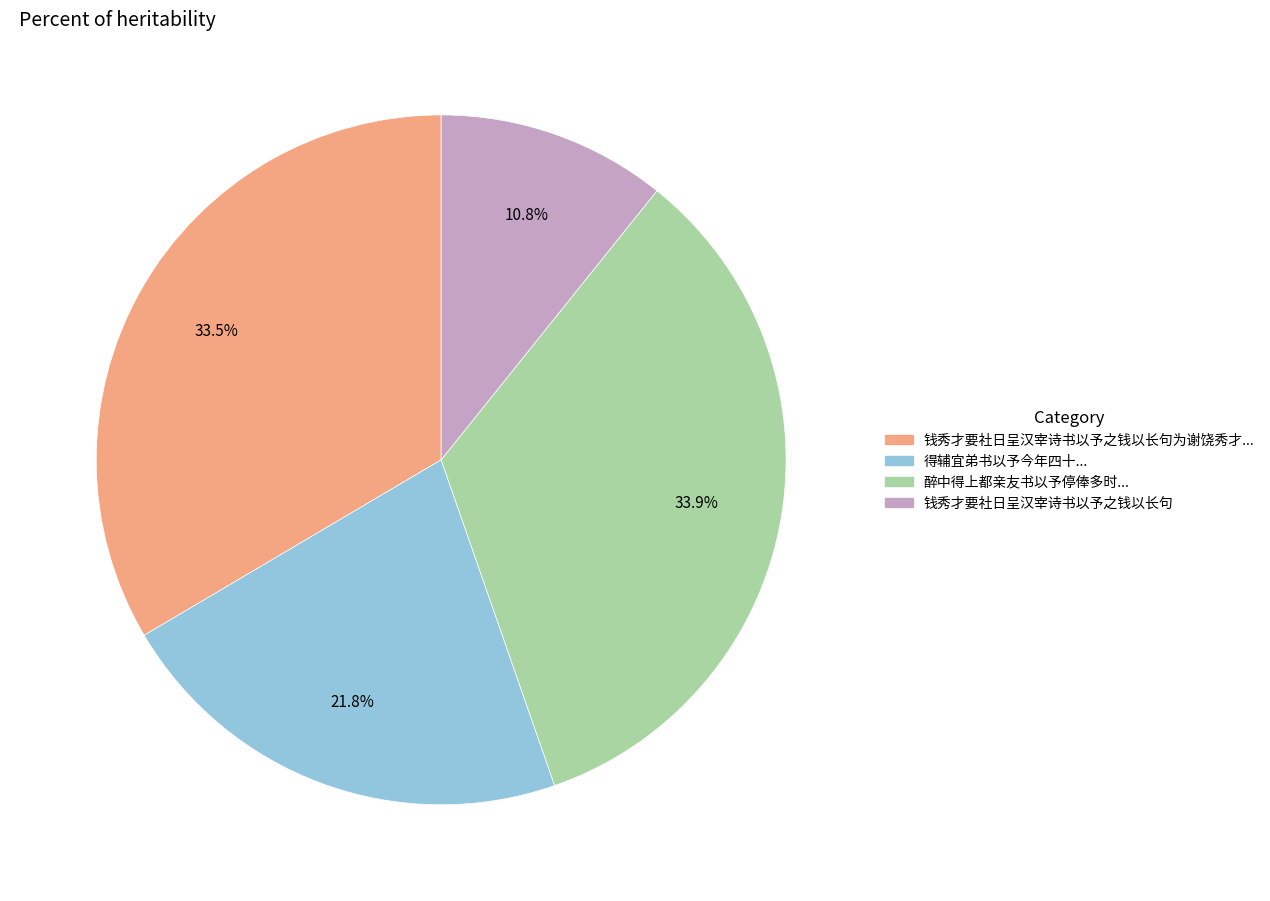

Which category has the smallest portion of the pie?

钱秀才要社日呈汉宰诗书以予之钱以长句